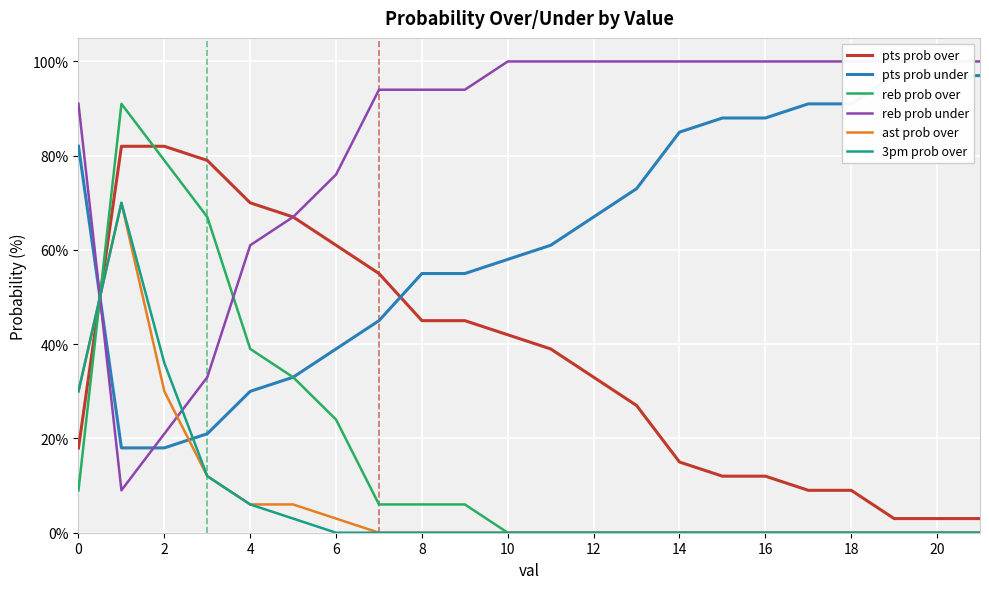

True or false: pts prob over has more than 1 points higher than both neighbors.

False